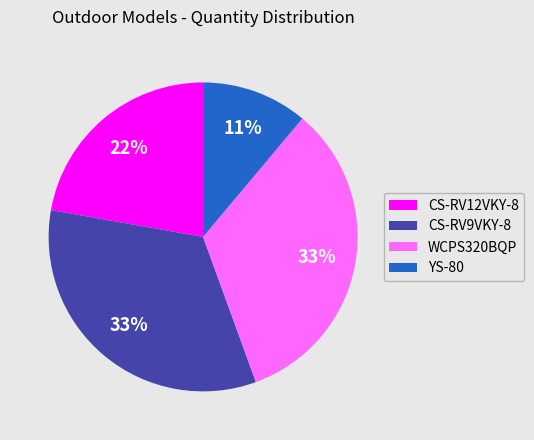

To the nearest percent, what portion does WCPS320BQP represent?

33%